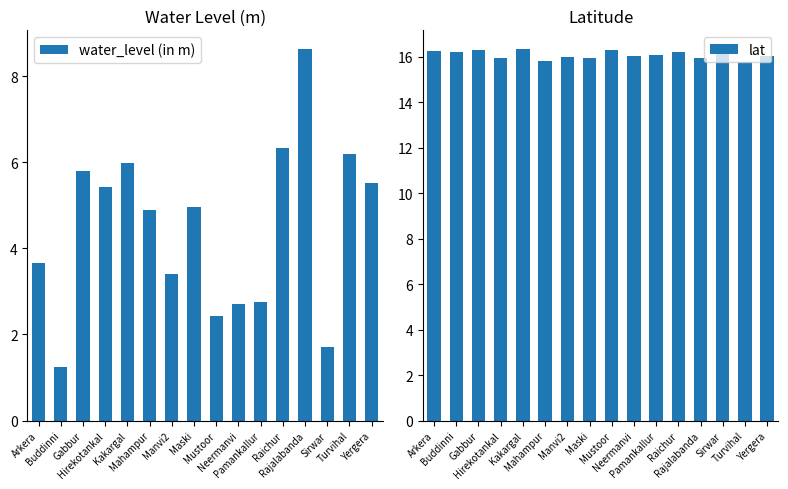

What is the difference between the maximum and minimum values in the lat series?

0.6